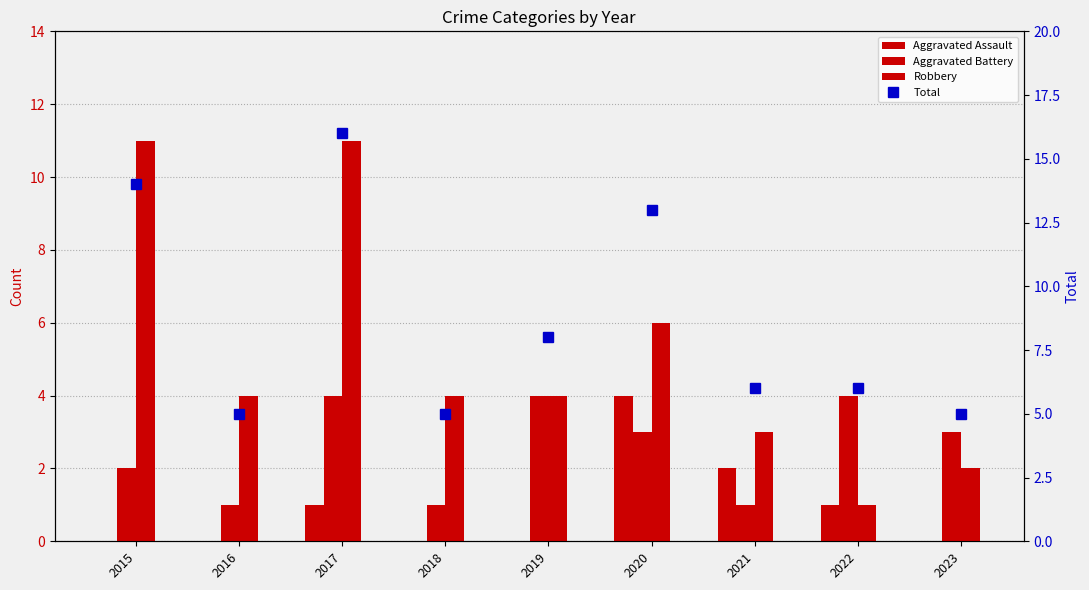

Read the Robbery value at 2017, to the nearest 10.

10